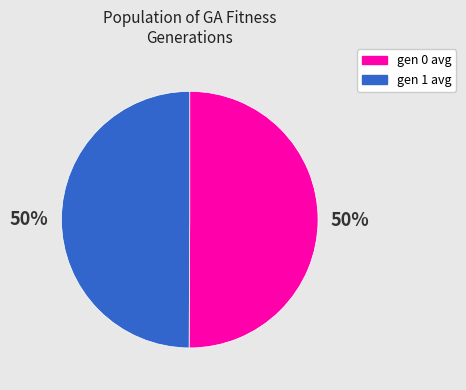

What is the ratio of the value at gen 1 avg to the value at gen 0 avg?

1.0